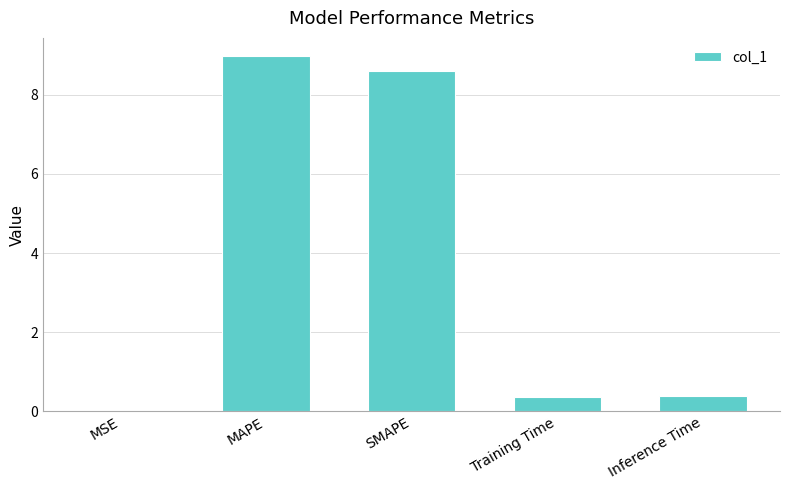

Is it true that the value at MAPE is 6.3?

False